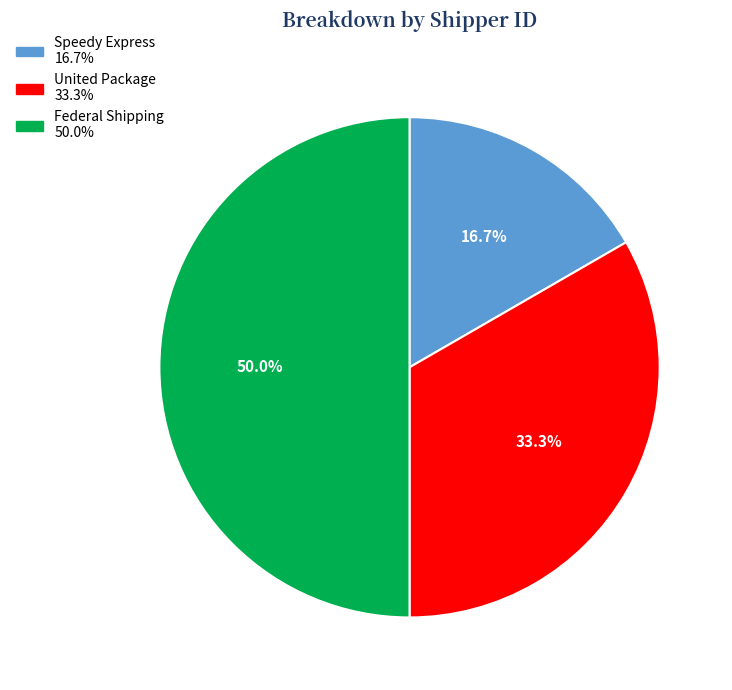

Approximately how many times larger is the value at Speedy Express compared to United Package?

0.5